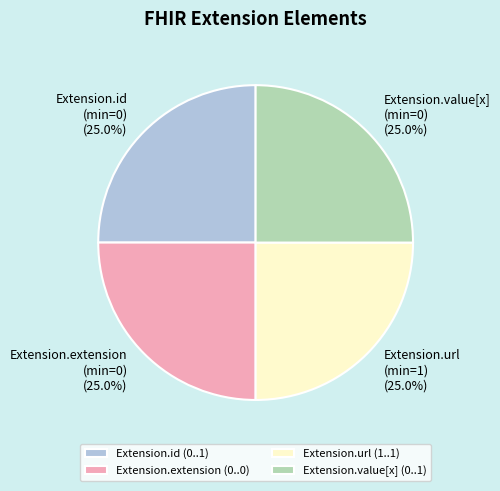

How many slices are in this pie chart?

4